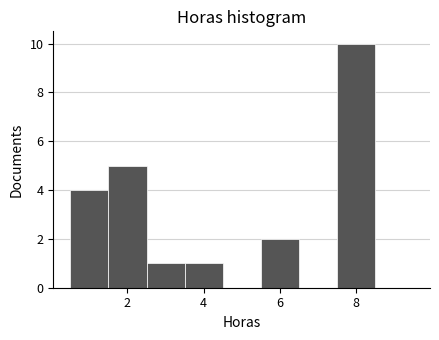

How tall is the bar that spans 3.5 to 4.5 on the x-axis? Neither the bar edges nor the heights are printed on the chart, so give them approximately, as read against the axes.

1